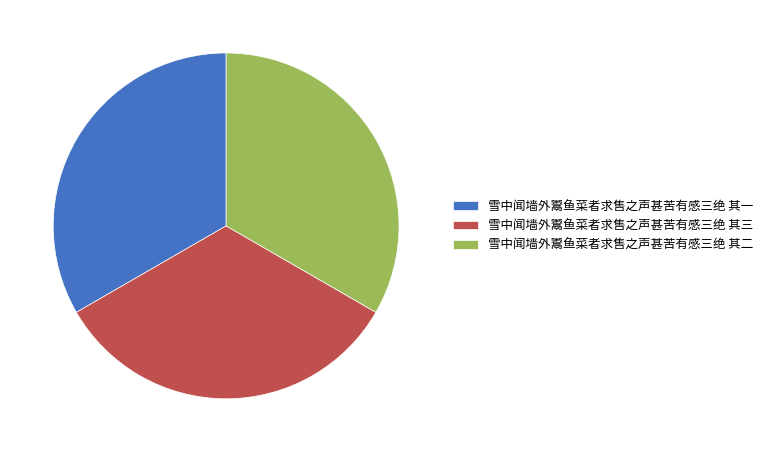

Is 雪中闻墙外鬻鱼菜者求售之声甚苦有感三绝 其一 the majority of the pie?

No